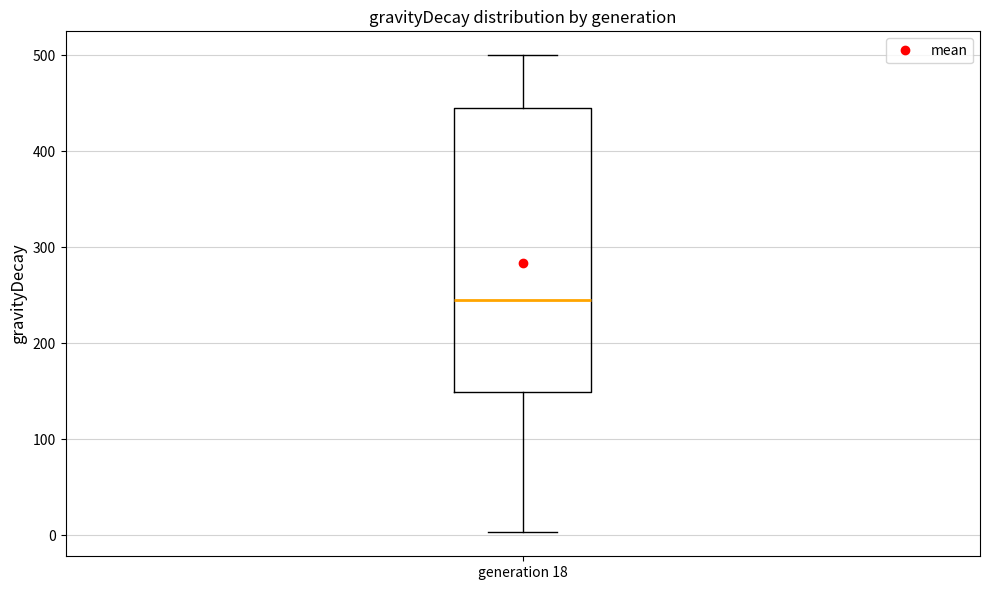

Where does the lower whisker of the box for generation 18 end on the y-axis? The values are not printed on the chart, so give them approximately, as read against the axis.

0